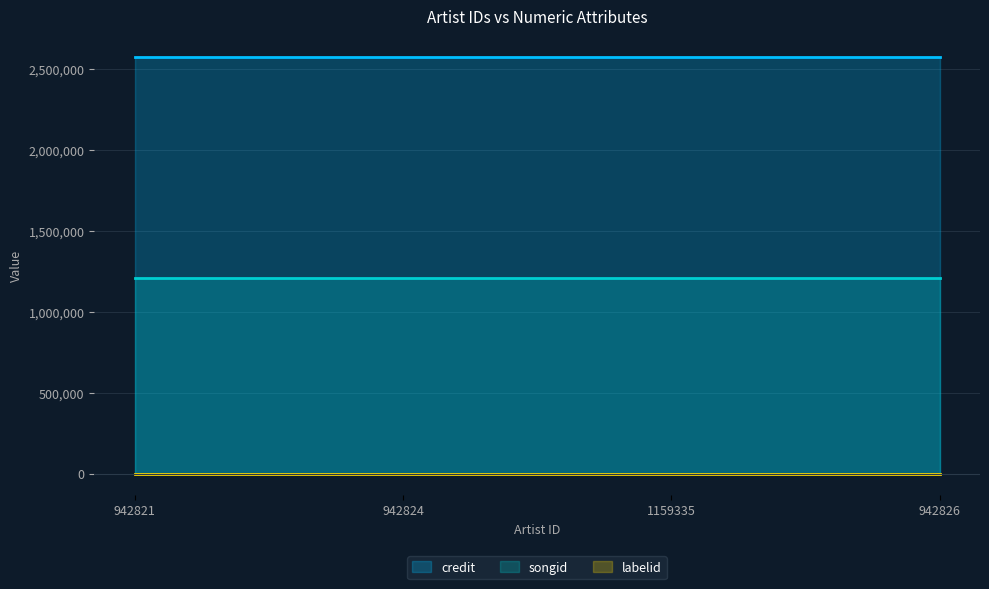

The value of songid at 942821 is 611706. True or false?

False